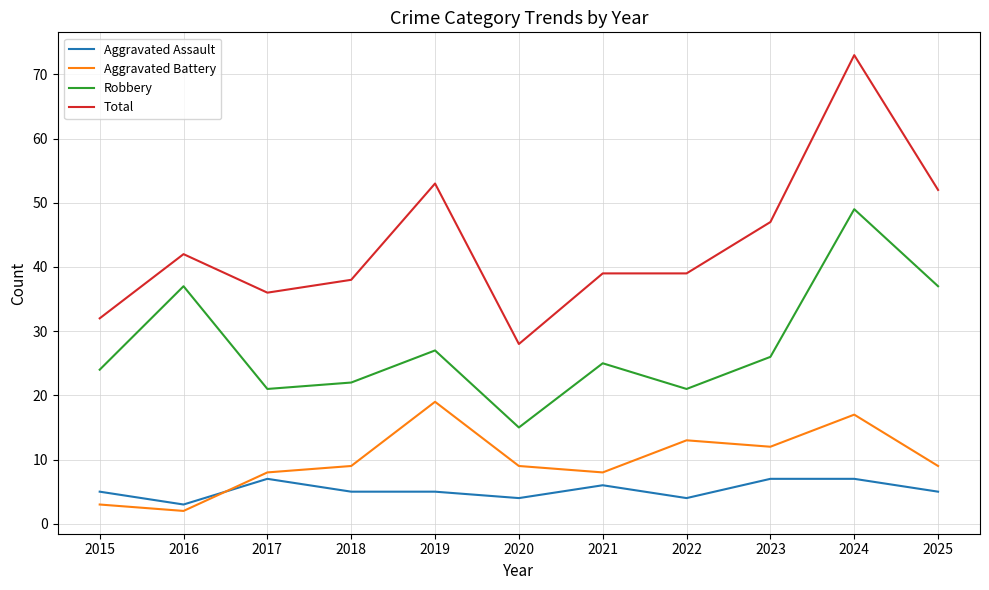

True or false: Robbery and Aggravated Assault intersect in this chart.

False